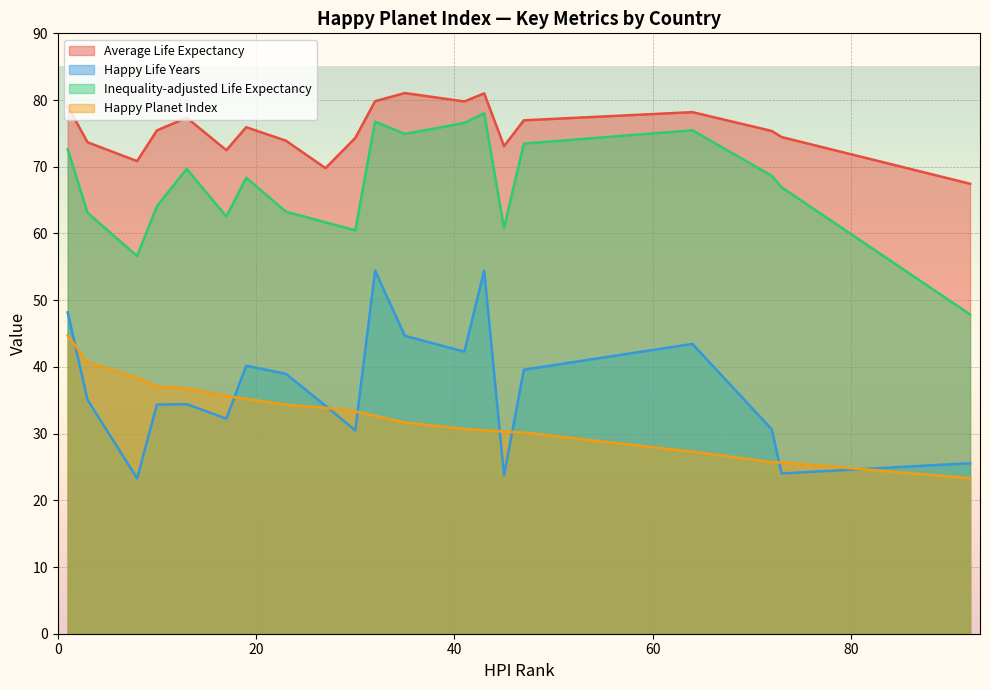

True or false: Inequality-adjusted Life Expectancy and Happy Planet Index intersect in this chart.

False